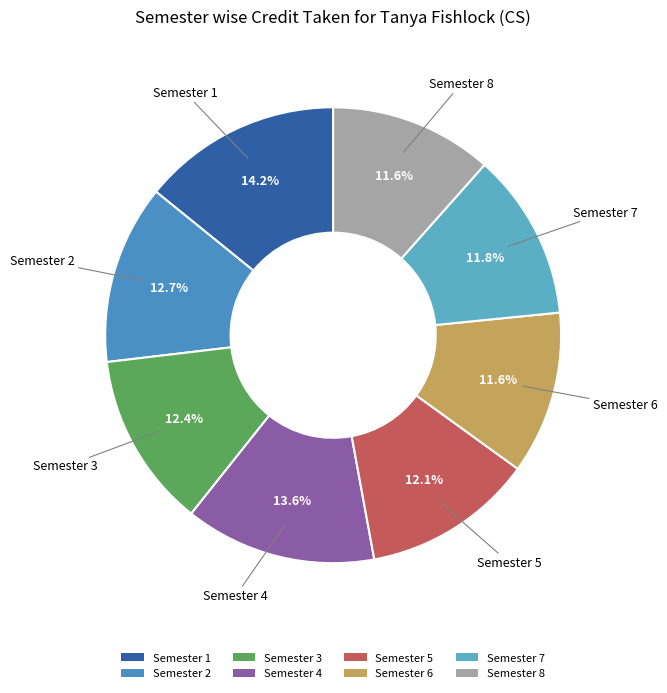

What percentage do Semester 5 and Semester 1 together represent?

26.3%